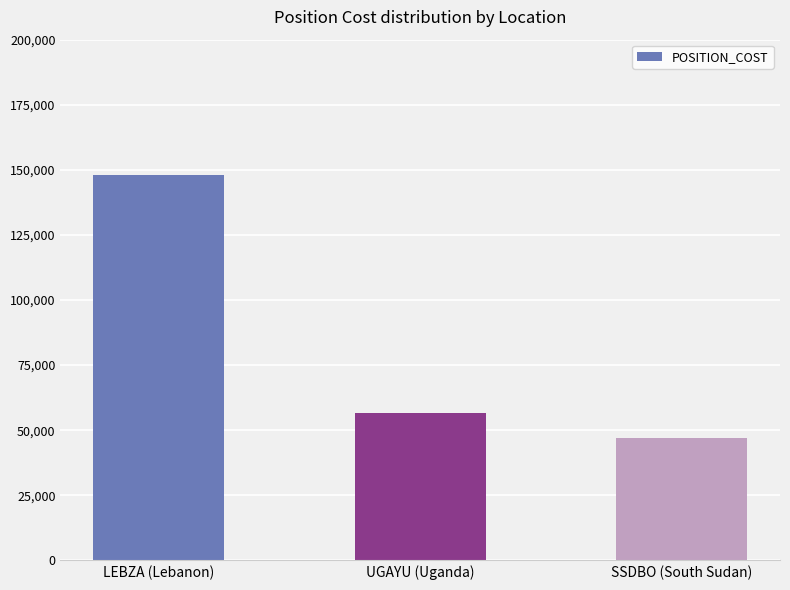

What is the sum of all values?

251915.2